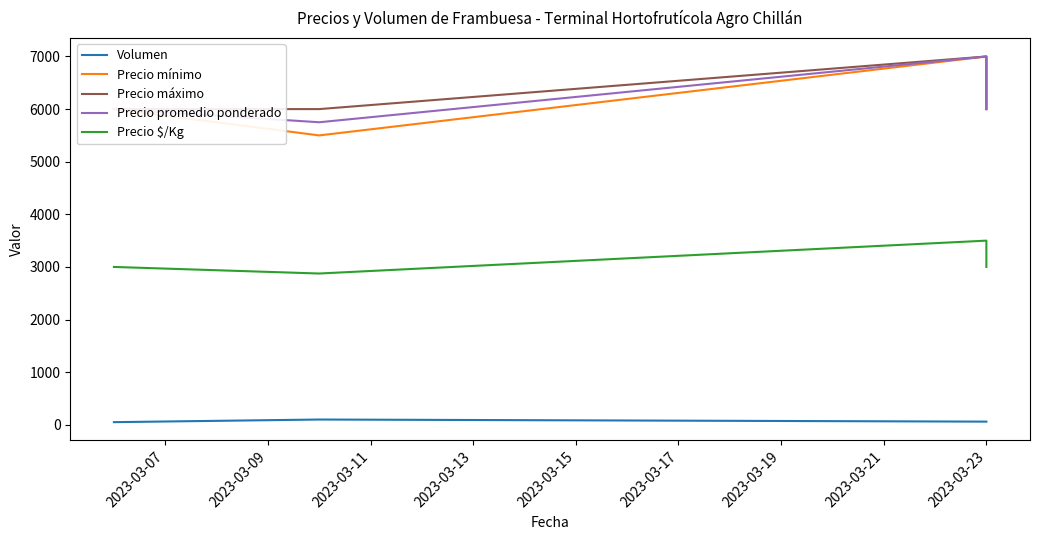

Which series has the largest total across all categories?

Precio máximo